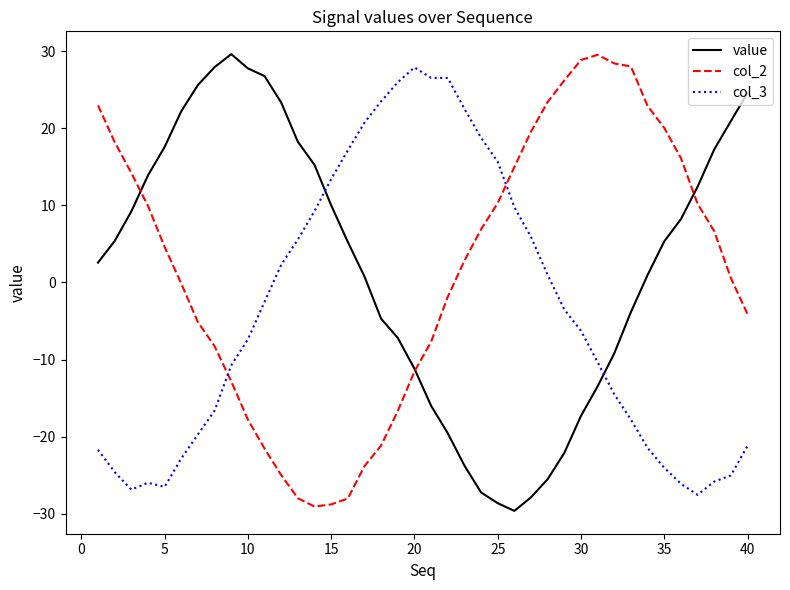

What are all the series names shown in the legend?

value, col_2, col_3